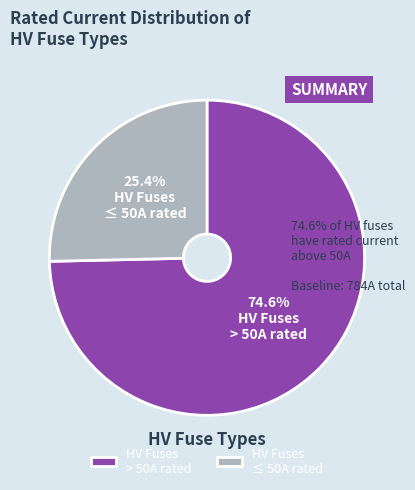

What is the majority slice?

HV Fuses > 50A rated